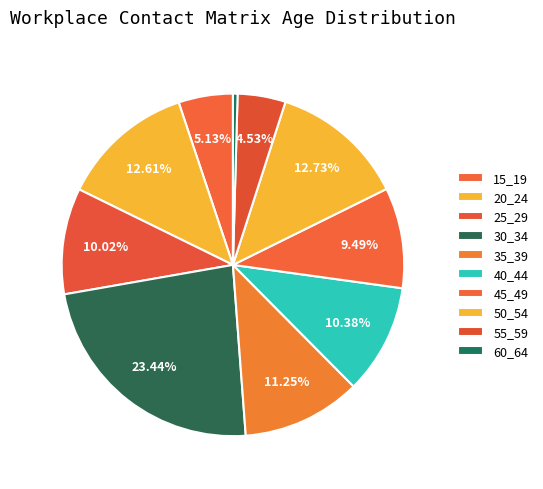

Which category has the biggest portion of the pie?

30_34